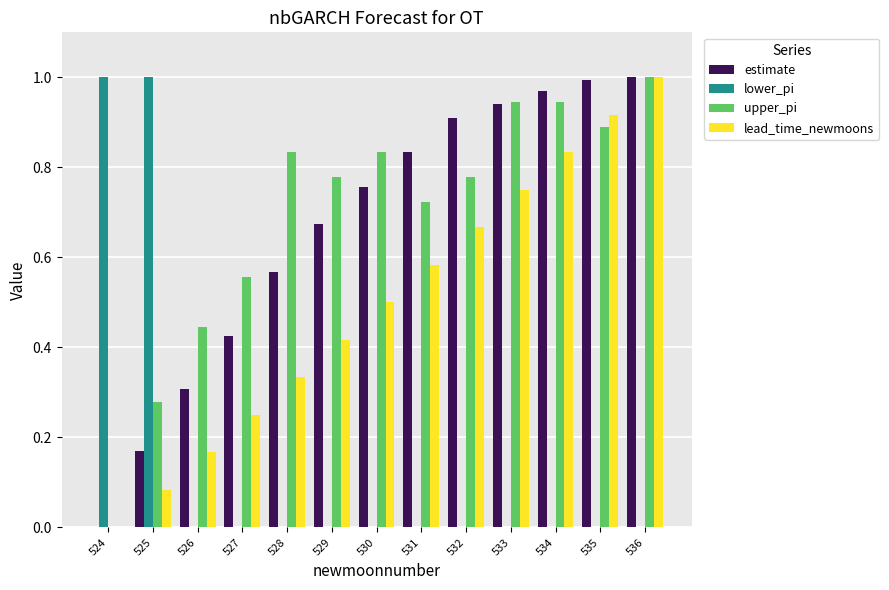

Count the number of data series in this chart.

4